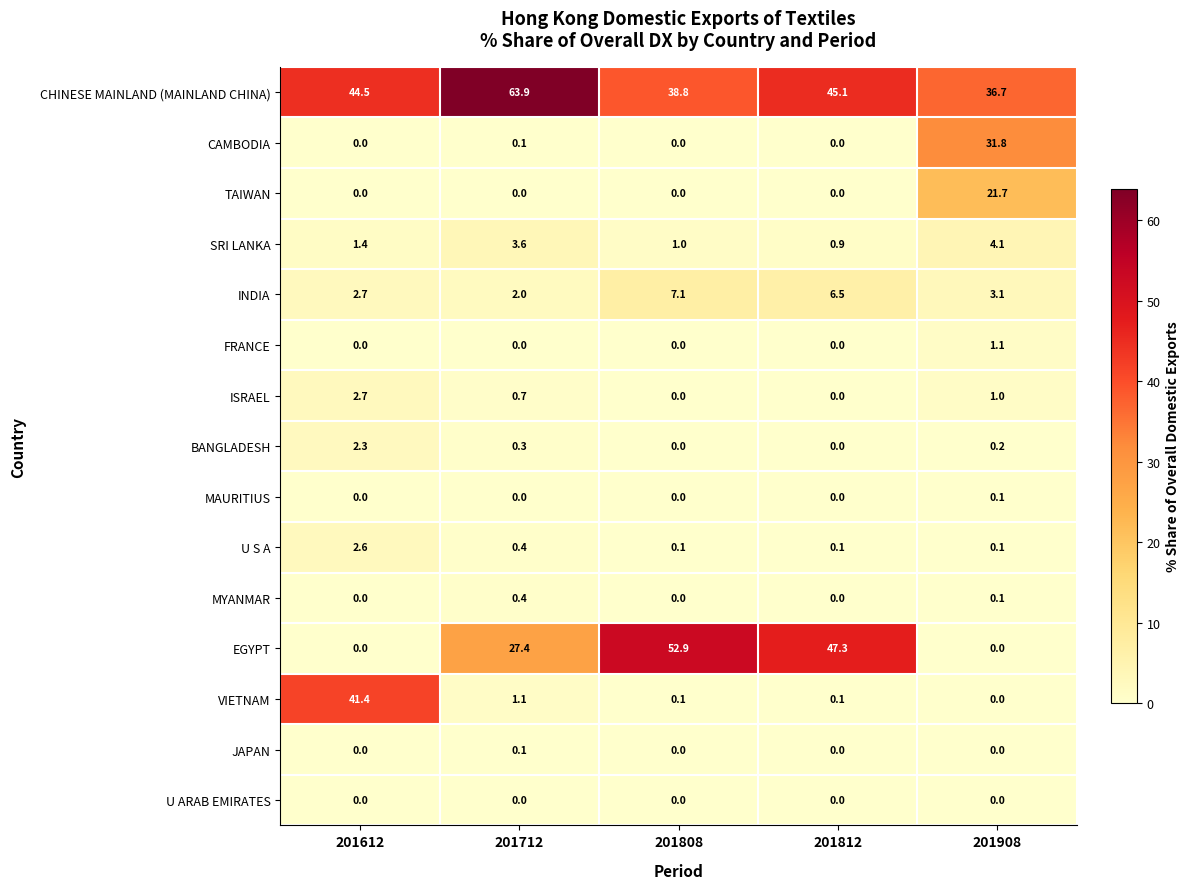

Where does the SRI LANKA series first go above 1?

201612